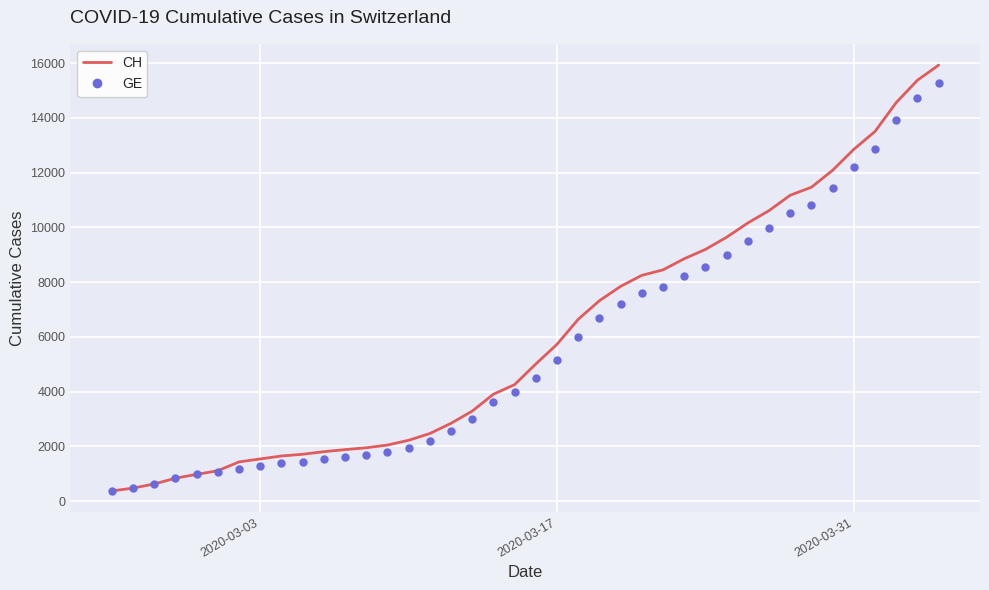

What are all the series names shown in the legend?

CH, GE